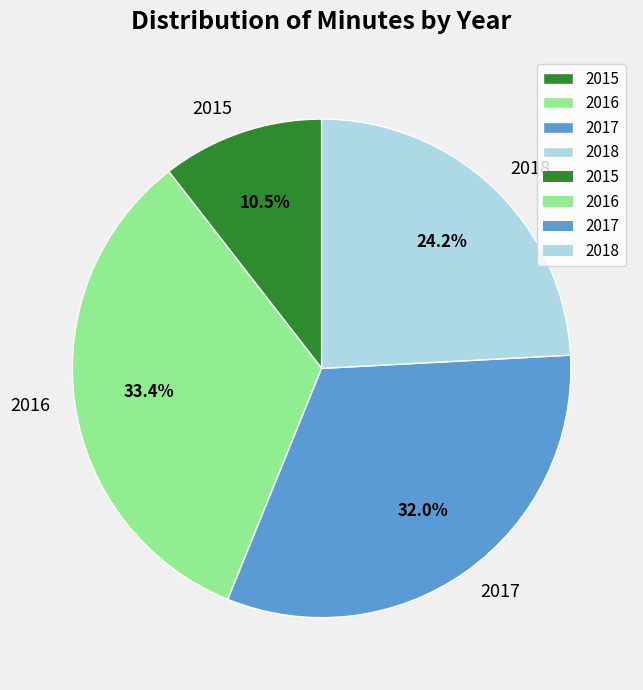

What percentage is the 2017 slice, to the nearest percent?

32%